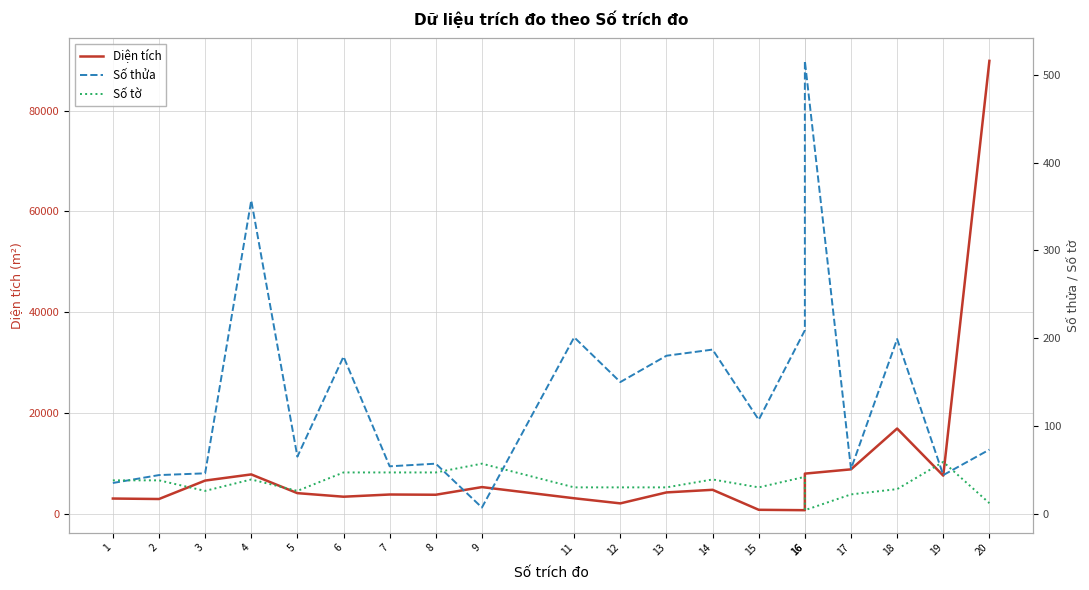

What is the total value across all series at 16?

950.2